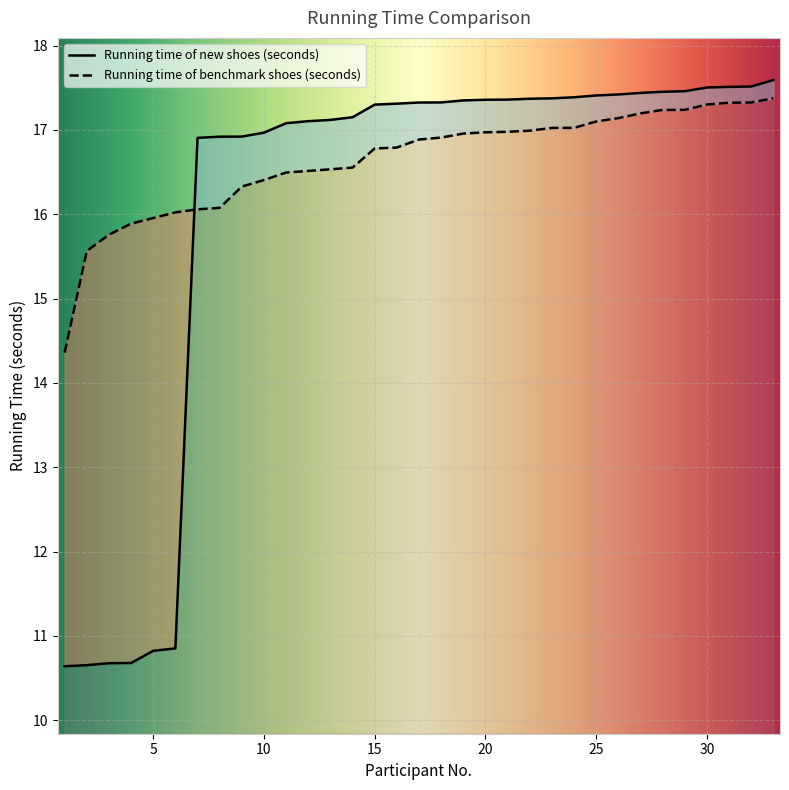

Reading left to right, what are all the values shown in this chart?

Running time of new shoes (seconds): 10.6	10.7	10.7	10.7	10.8	10.9	16.9	16.9	16.9	17.0	17.1	17.1	17.1	17.2	17.3	17.3	17.3	17.3	17.4	17.4	17.4	17.4	17.4	17.4	17.4	17.4	17.4	17.5	17.5	17.5	17.5	17.5	17.6
Running time of benchmark shoes (seconds): 14.4	15.6	15.8	15.9	16.0	16.0	16.1	16.1	16.3	16.4	16.5	16.5	16.5	16.6	16.8	16.8	16.9	16.9	17.0	17.0	17.0	17.0	17.0	17.0	17.1	17.1	17.2	17.2	17.2	17.3	17.3	17.3	17.4